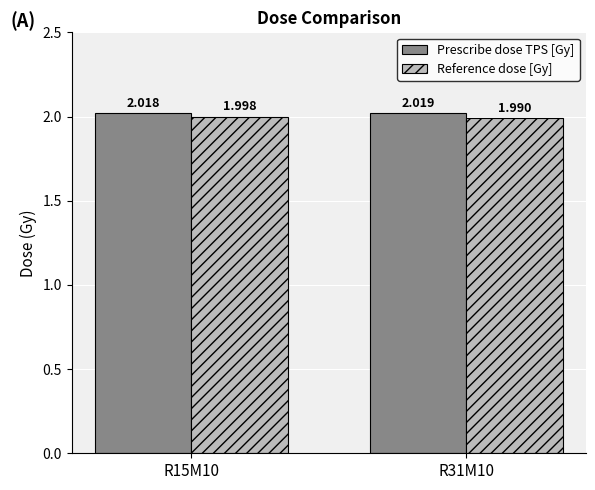

Rank the series at R31M10 from highest to lowest value.

Prescribe dose TPS [Gy], Reference dose [Gy]